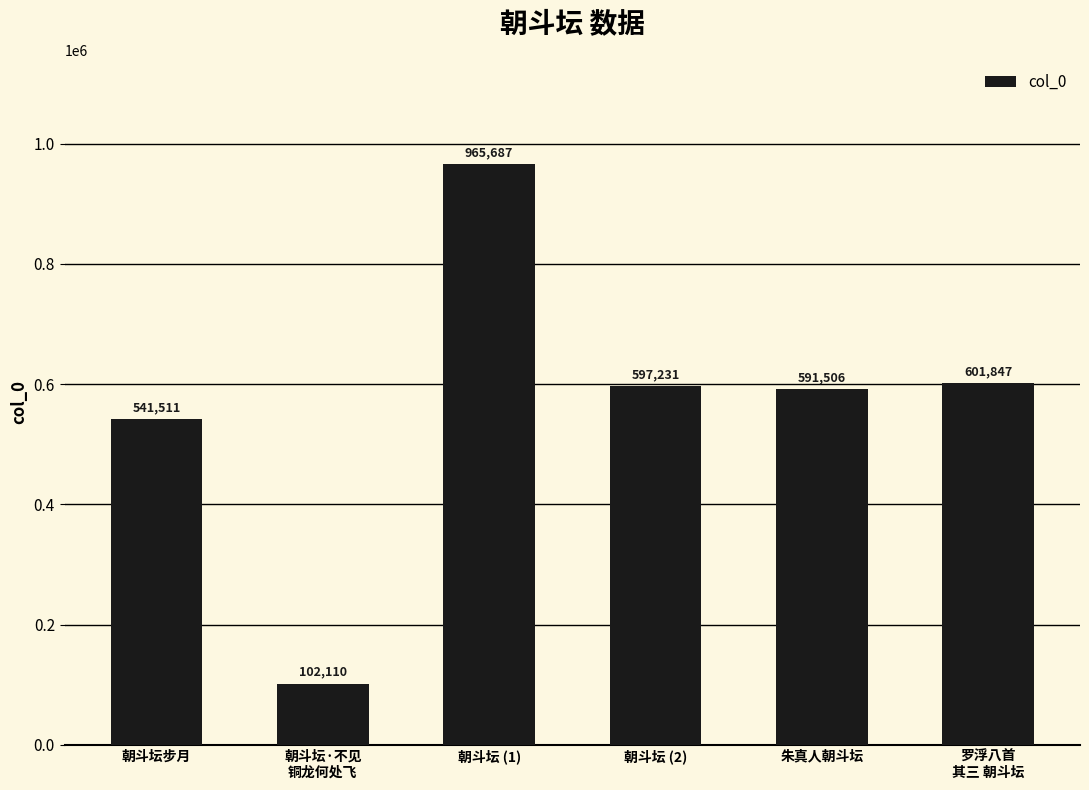

Reading left to right, list all the values displayed in this chart.

541511	102110	965687	597231	591506	601847